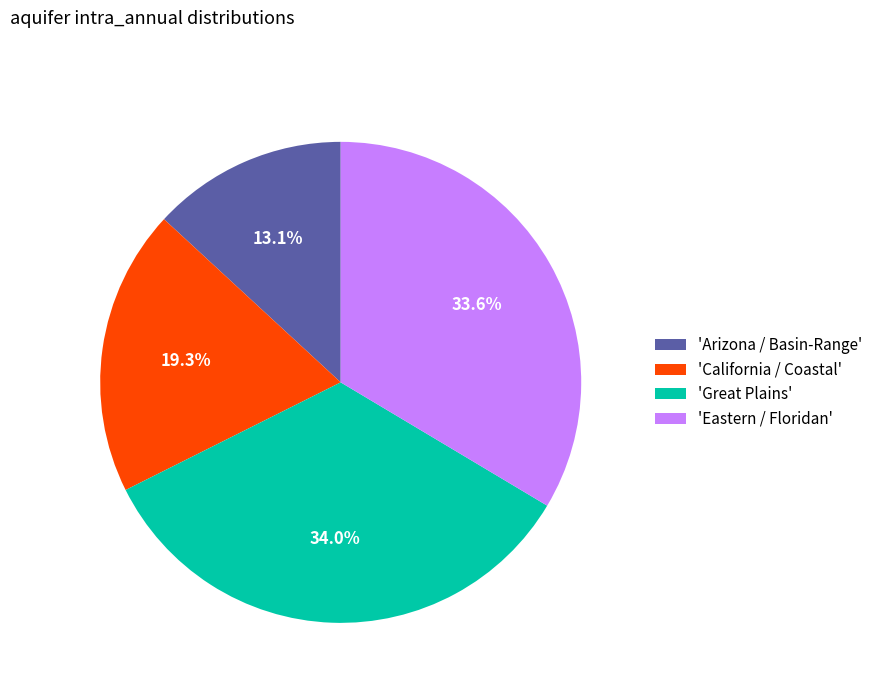

Combined, do 'California / Coastal' and 'Eastern / Floridan' account for over 50%?

Yes